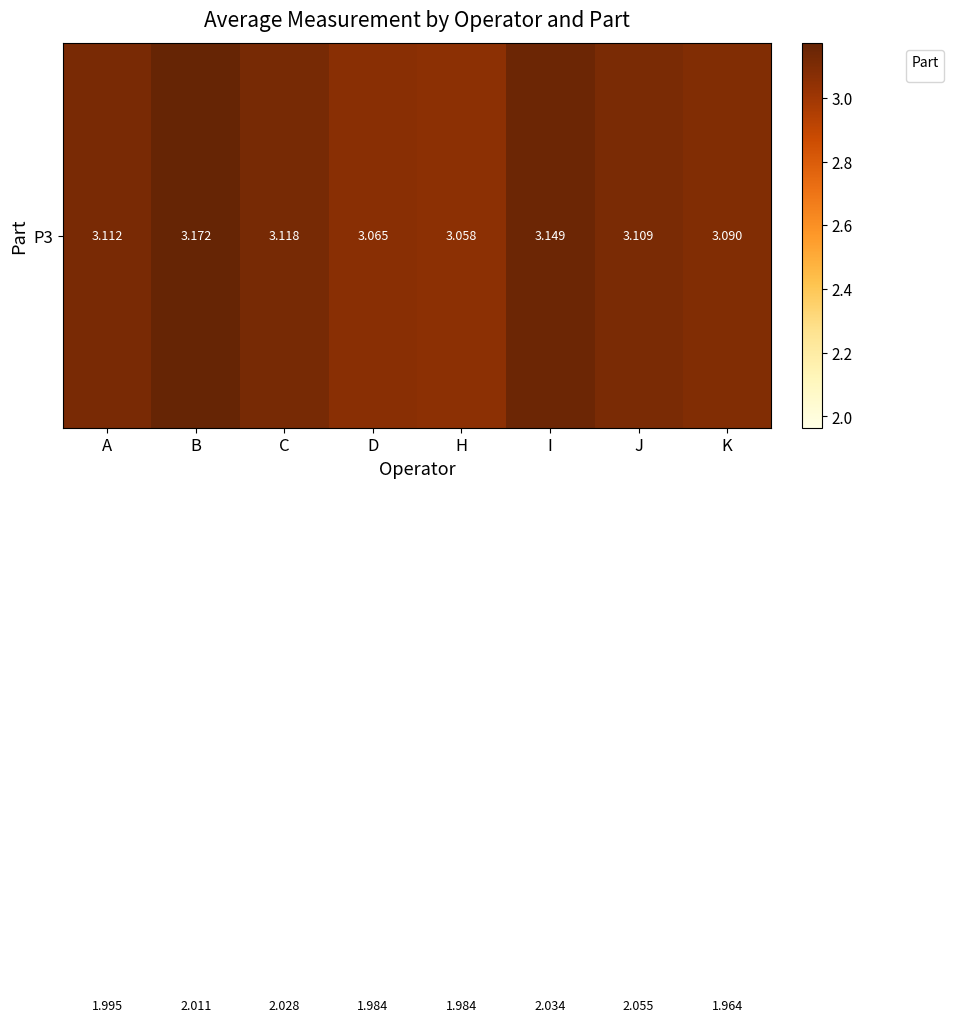

At which category is the sum across all series the highest?

B